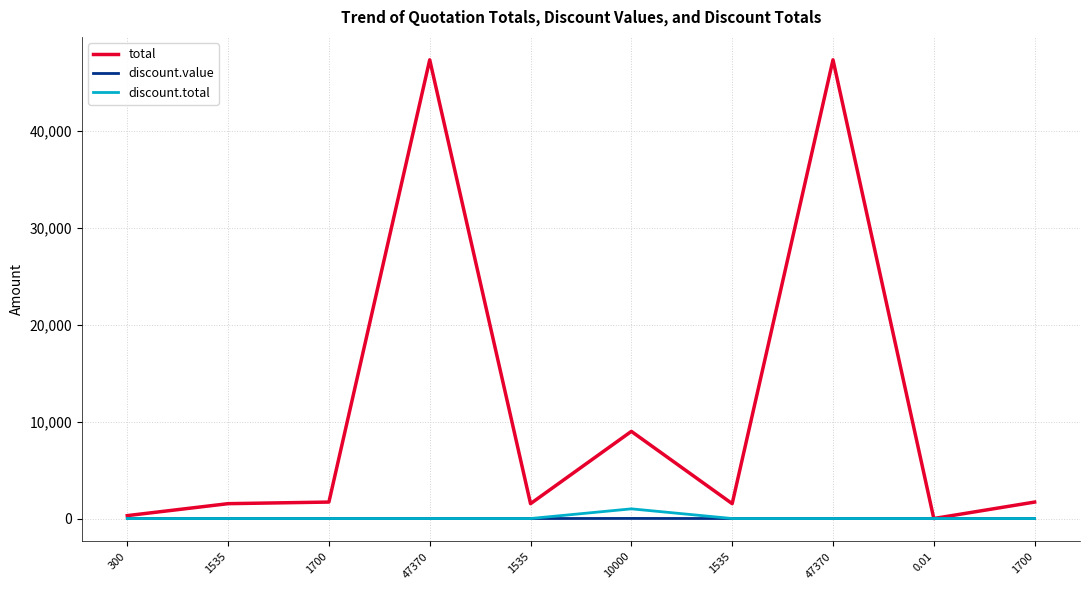

Does the chart have visible grid lines?

Yes